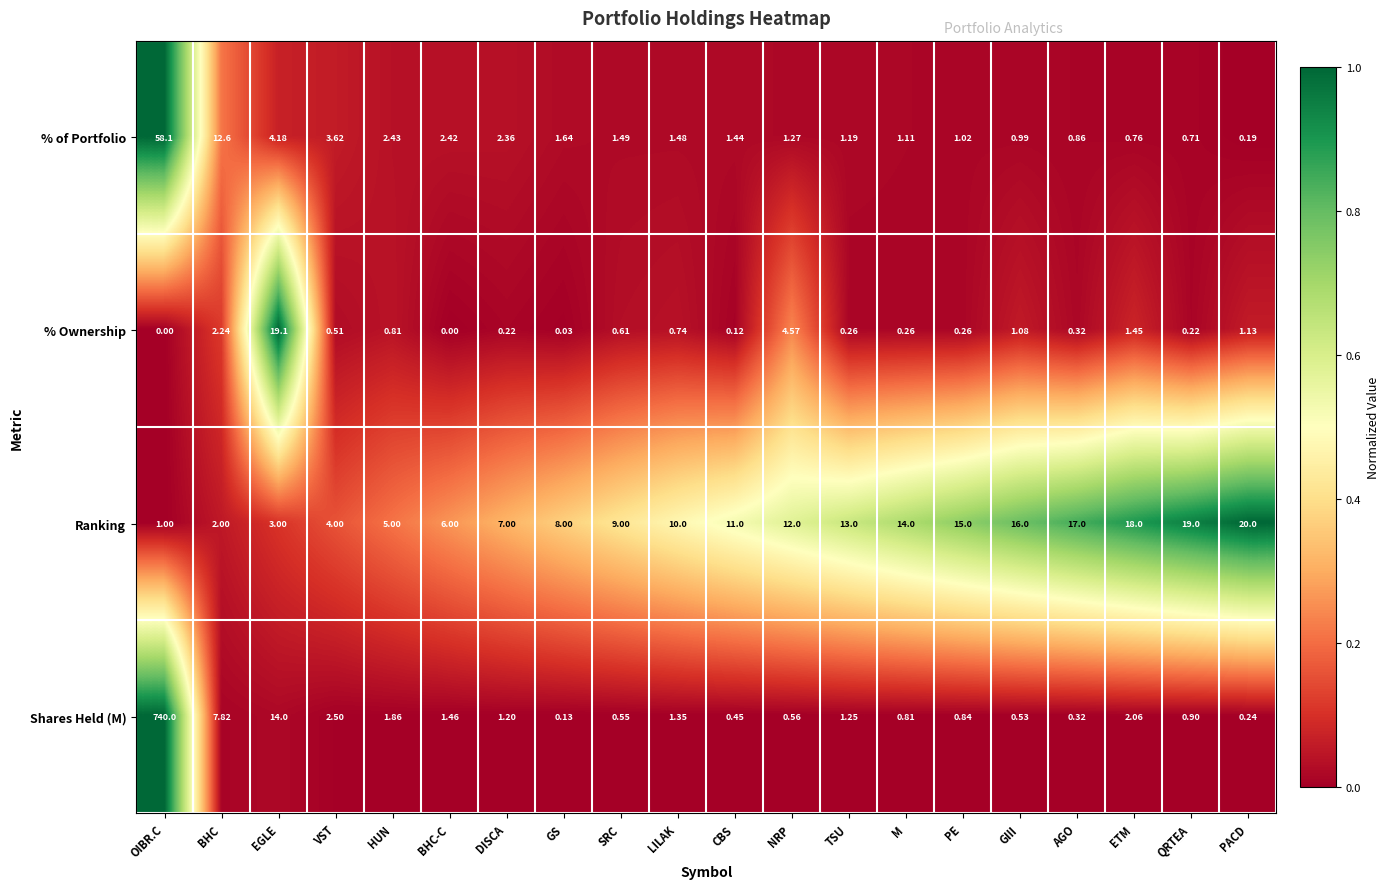

How many data points in Ranking are less than 11?

10